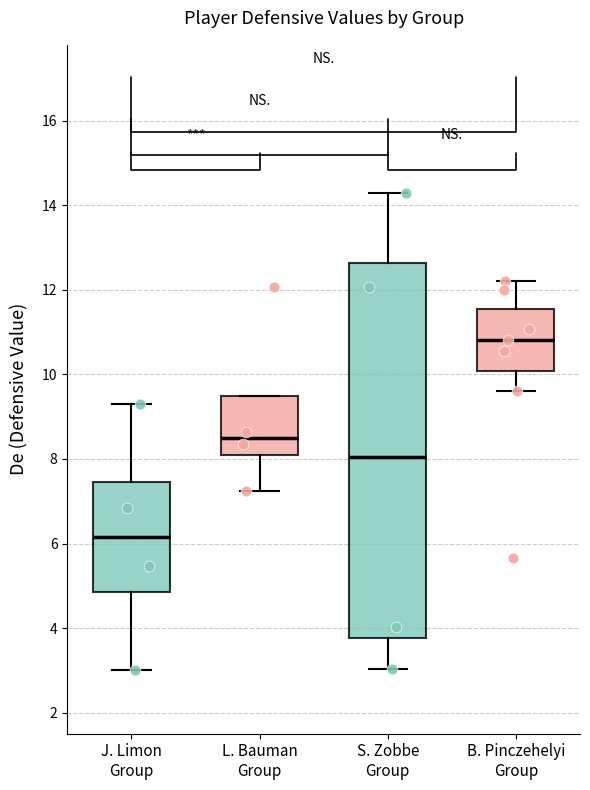

Reading left to right, transcribe this box plot: for each box, give where its median line is, the range the box spans, and where its two whiskers end, as read against the y-axis. The values are not printed on the chart, so give them approximately, as read against the axis.

J. Limon Group: median 6.2, box 4.8 to 7.4, whiskers 3.0 to 9.4
L. Bauman Group: median 8.4, box 8.0 to 9.4, whiskers 7.2 to 9.4
S. Zobbe Group: median 8.0, box 3.8 to 12.6, whiskers 3.0 to 14.4
B. Pinczehelyi Group: median 10.8, box 10.0 to 11.6, whiskers 9.6 to 12.2